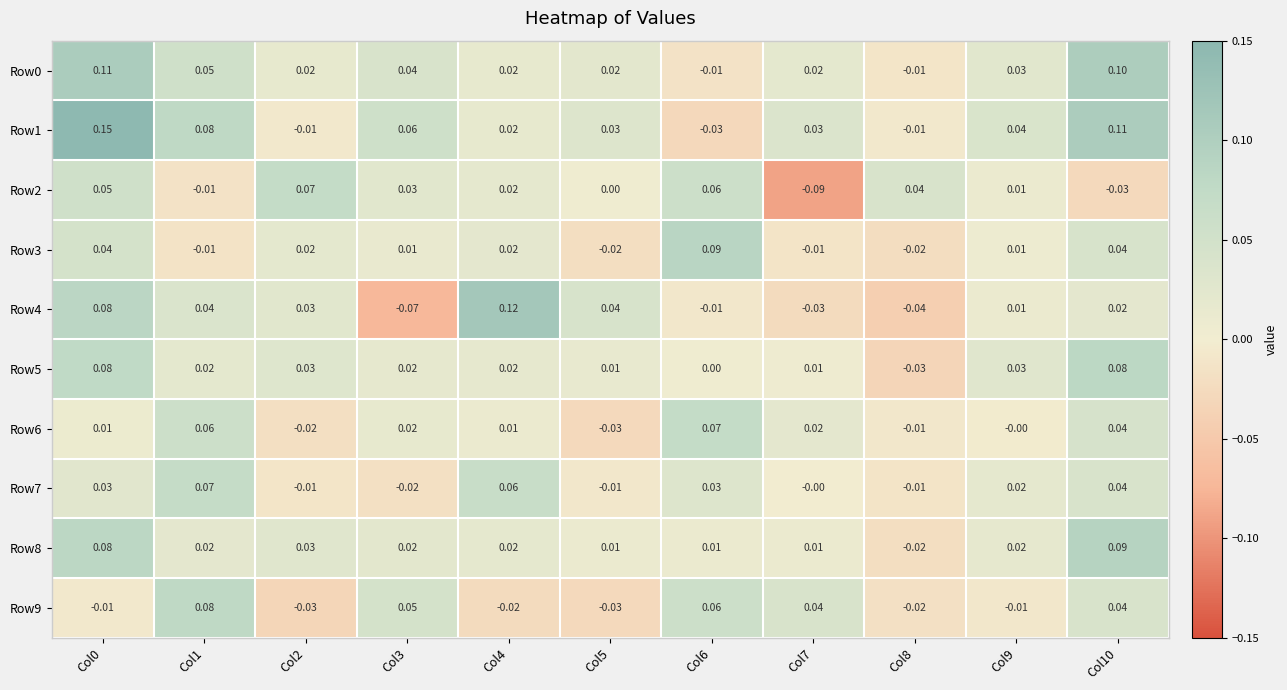

Which series changed the most between Col1 and Col7?

Row2